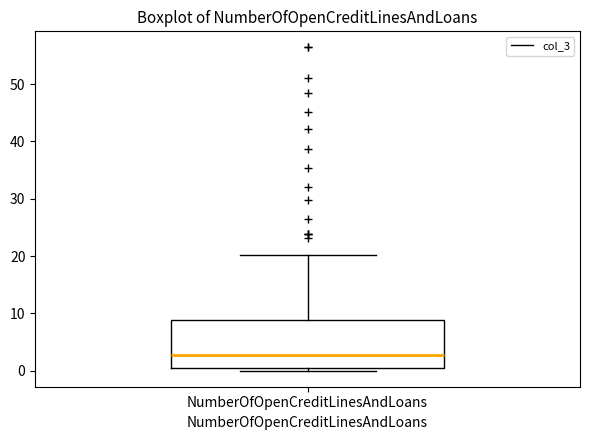

Where is the upper edge of the box for NumberOfOpenCreditLinesAndLoans on the y-axis? The values are not printed on the chart, so give them approximately, as read against the axis.

9